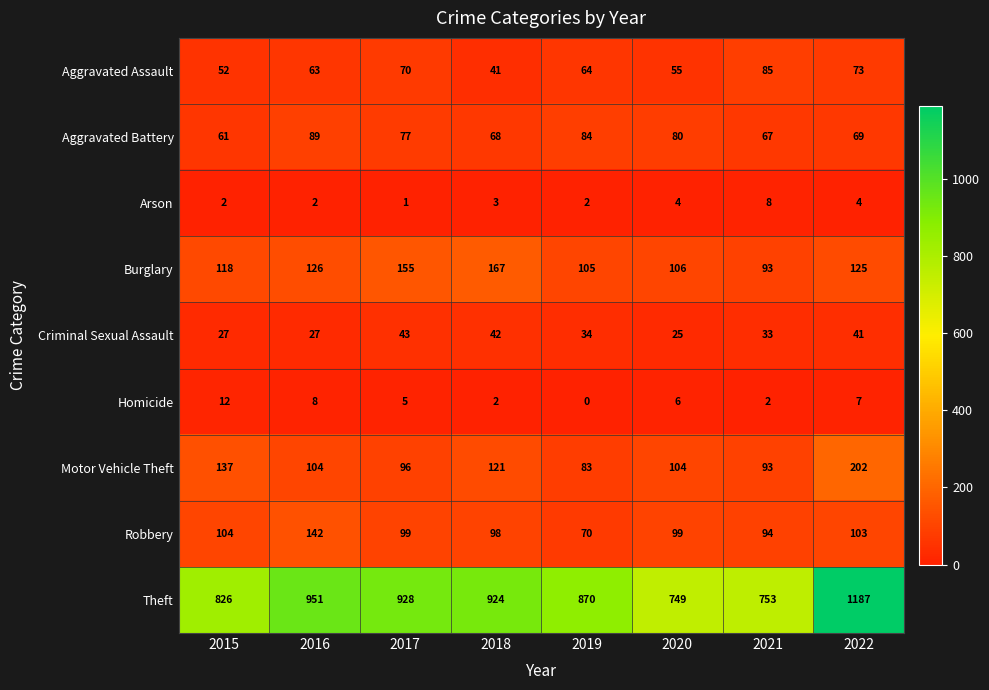

At which category does the chart reach its peak across all series?

2022